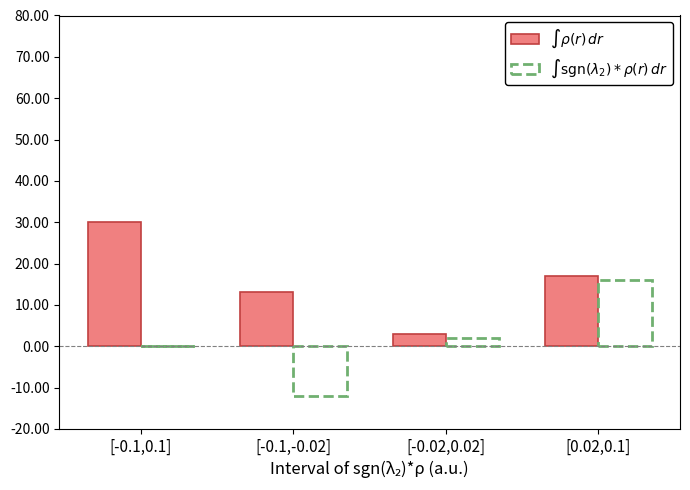

Reading left to right, what are all the values shown in this chart?

$\int \rho(r)\, dr$: [-0.1,0.1]=30	[-0.1,-0.02]=13	[-0.02,0.02]=3	[0.02,0.1]=17
$\int \mathrm{sgn}(\lambda_2)*\rho(r)\, dr$: [-0.1,0.1]=0	[-0.1,-0.02]=-12	[-0.02,0.02]=2	[0.02,0.1]=16